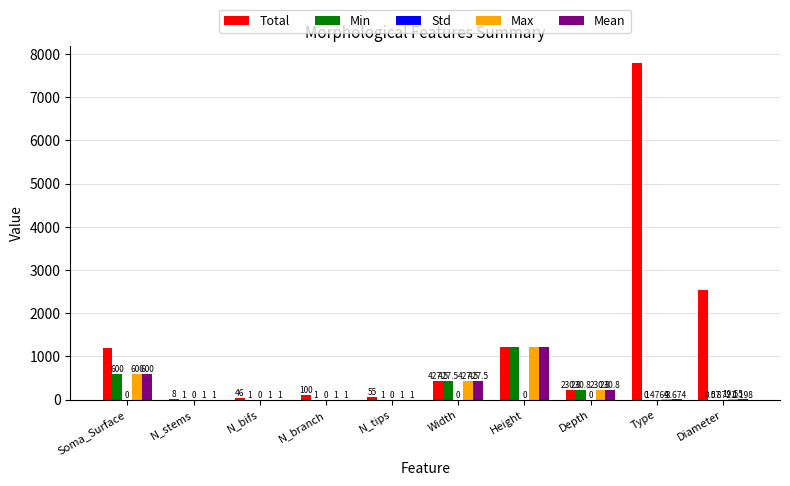

Which series changed the most between Soma_Surface and Type?

Total